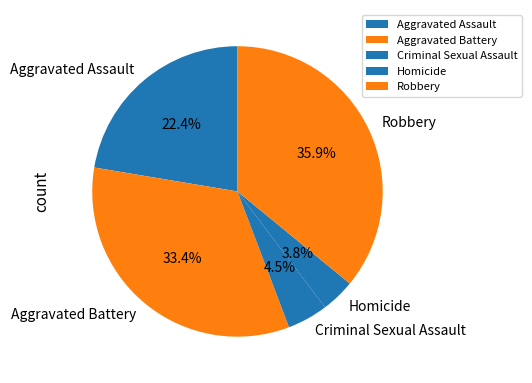

Does any single category account for the majority?

No